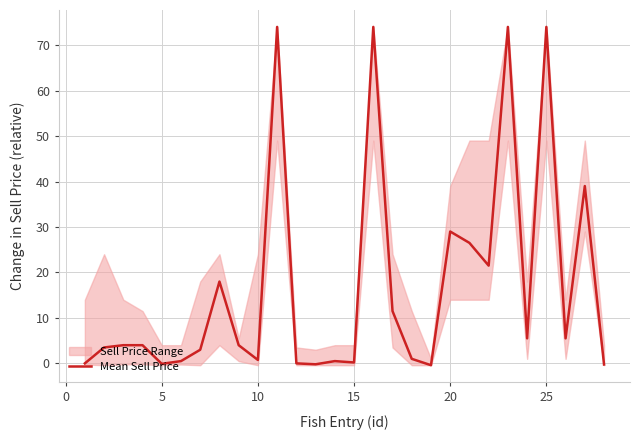

What is the highest value of the Mean Sell Price series?

74.0